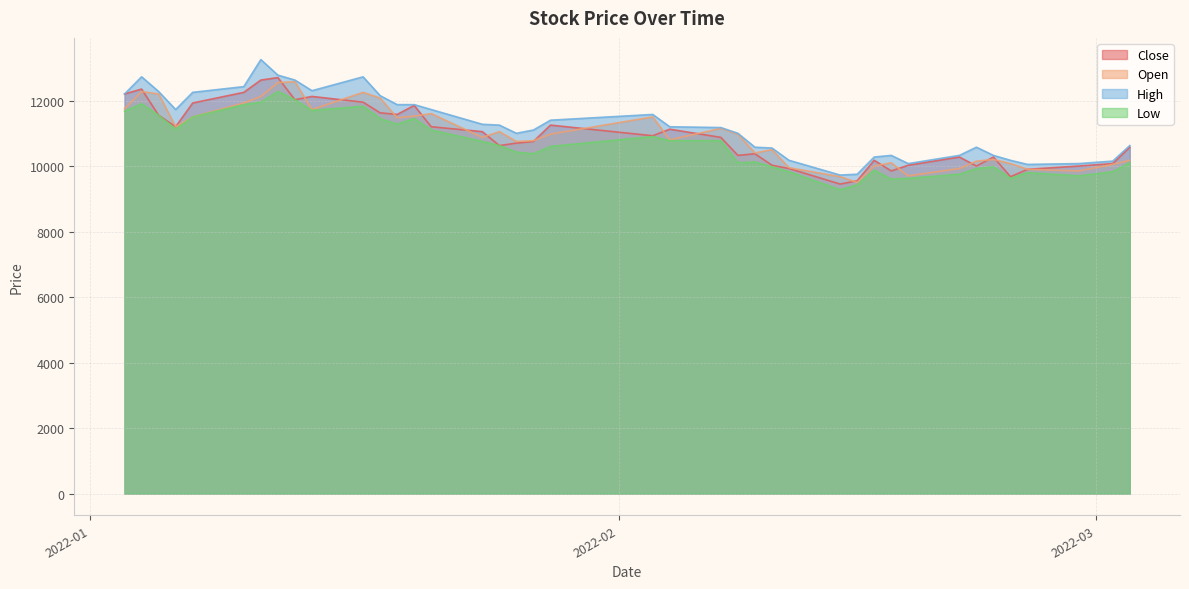

True or false: High and Low intersect in this chart.

False